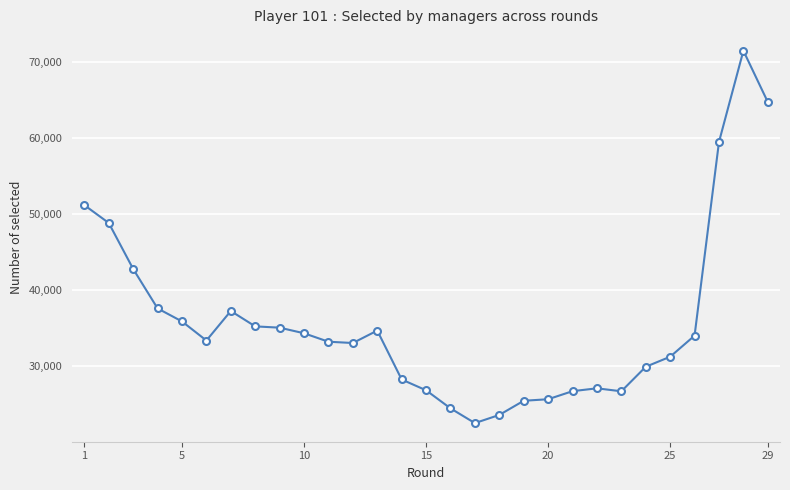

What is the difference between the maximum and minimum values?

49039